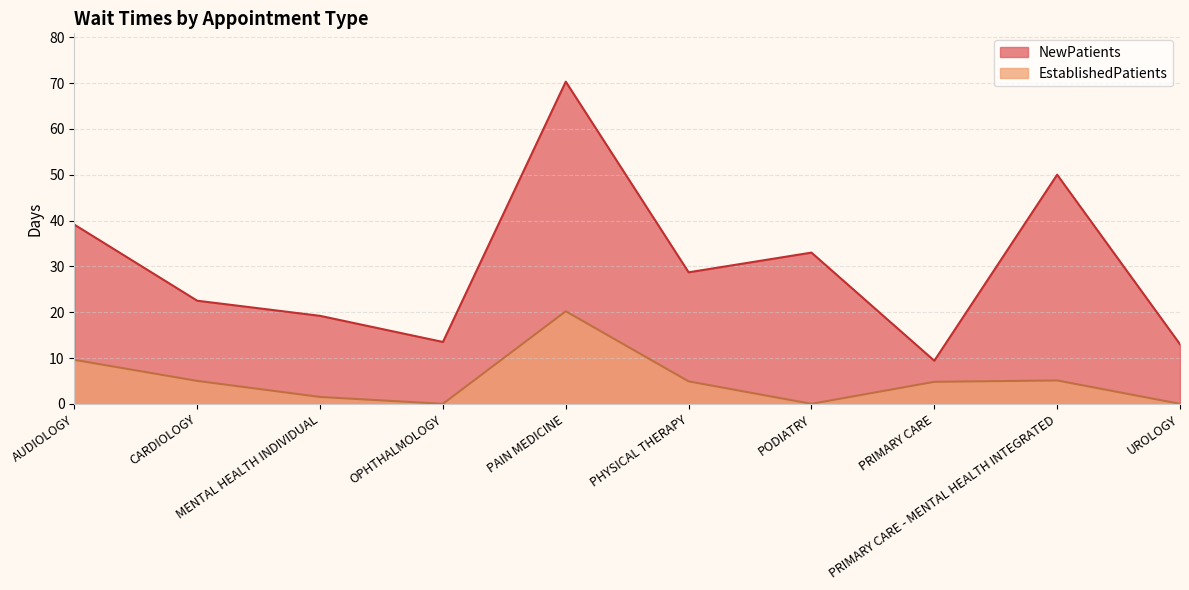

True or false: EstablishedPatients and NewPatients intersect in this chart.

False